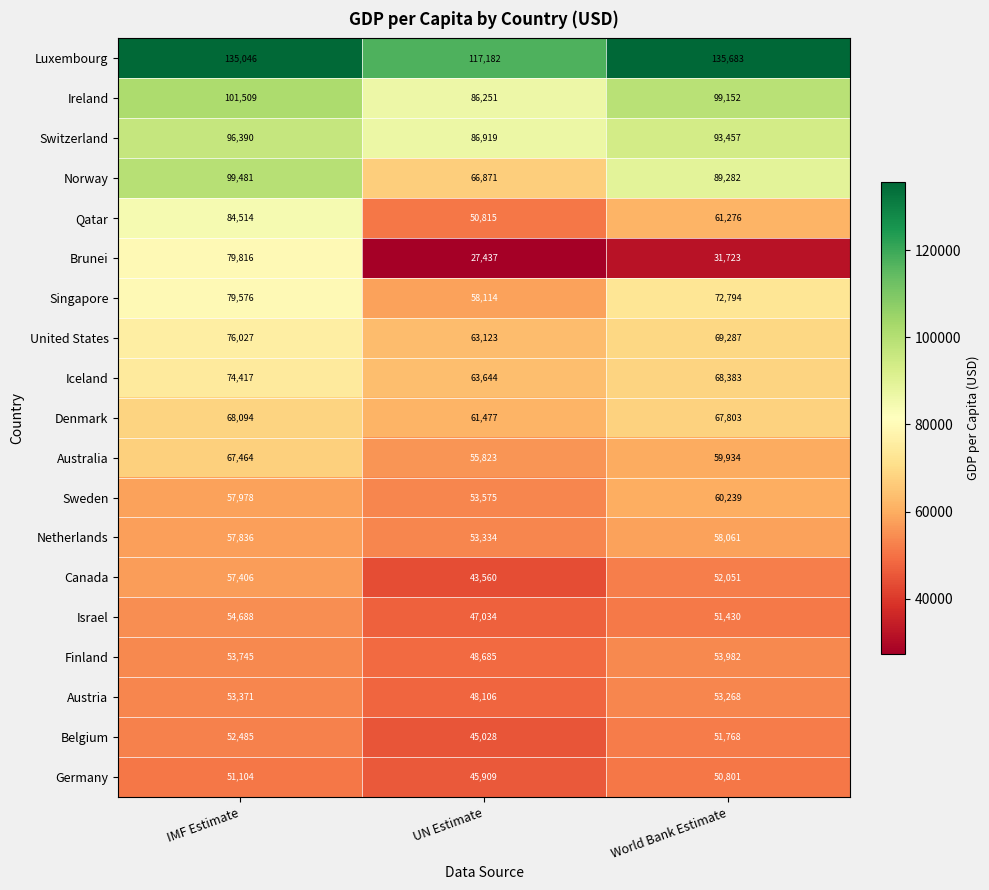

At how many categories does at least one series exceed 32624?

3